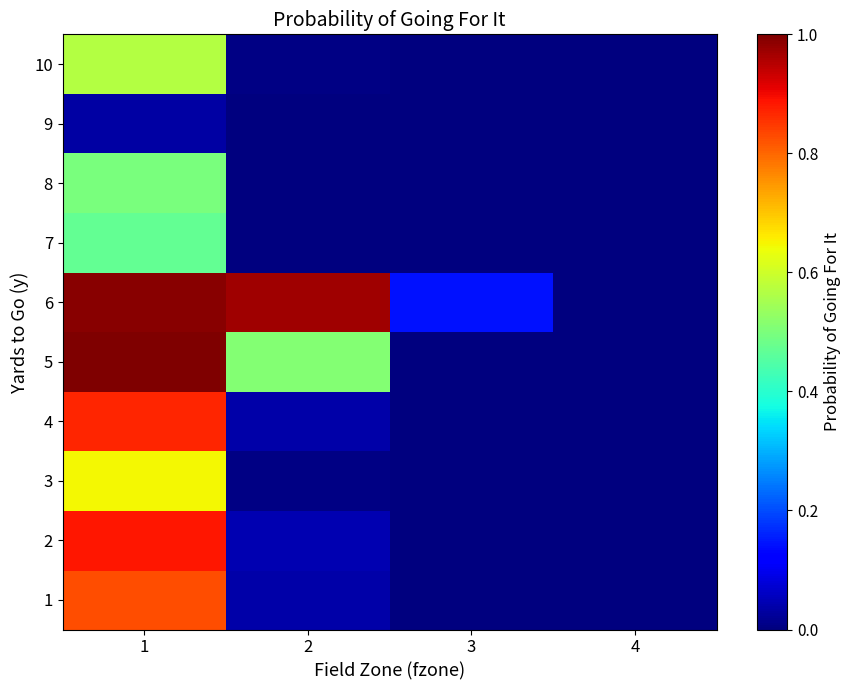

List the series in order of their peak value, highest first.

5, 6, 2, 4, 1, 3, 10, 8, 7, 9